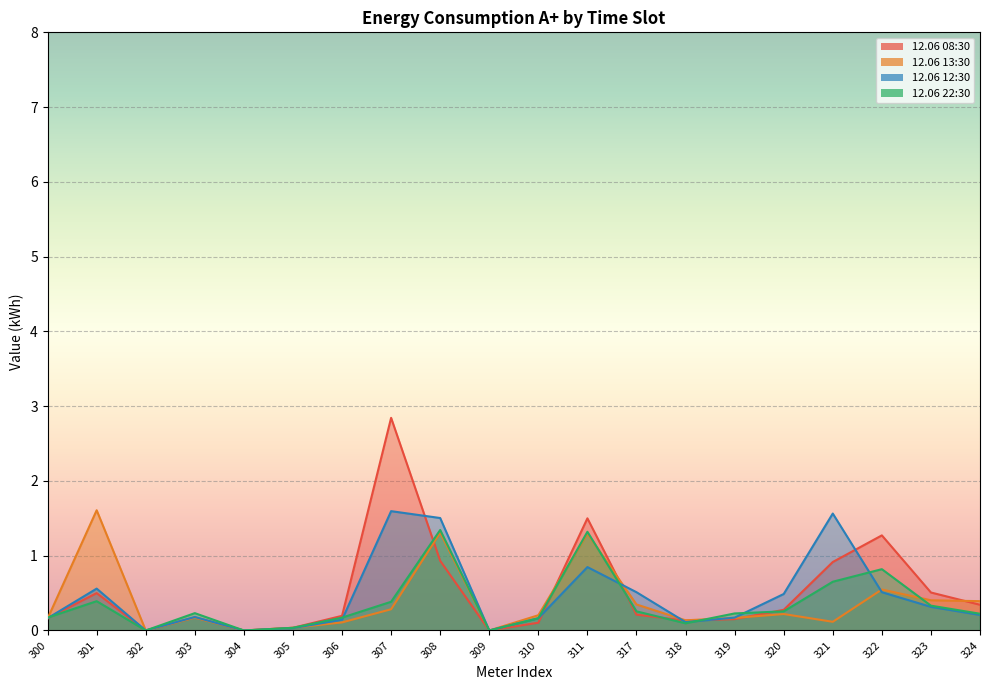

What is the value of the 12.06 13:30 point at the 16th from the left?

0.2